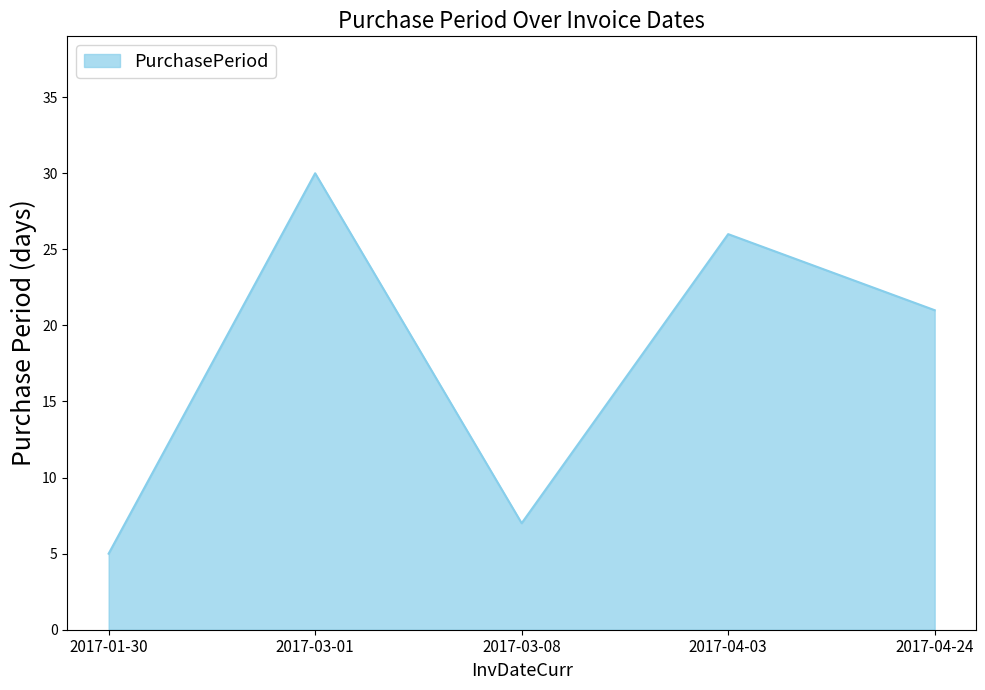

How many lines are shown in the chart?

1